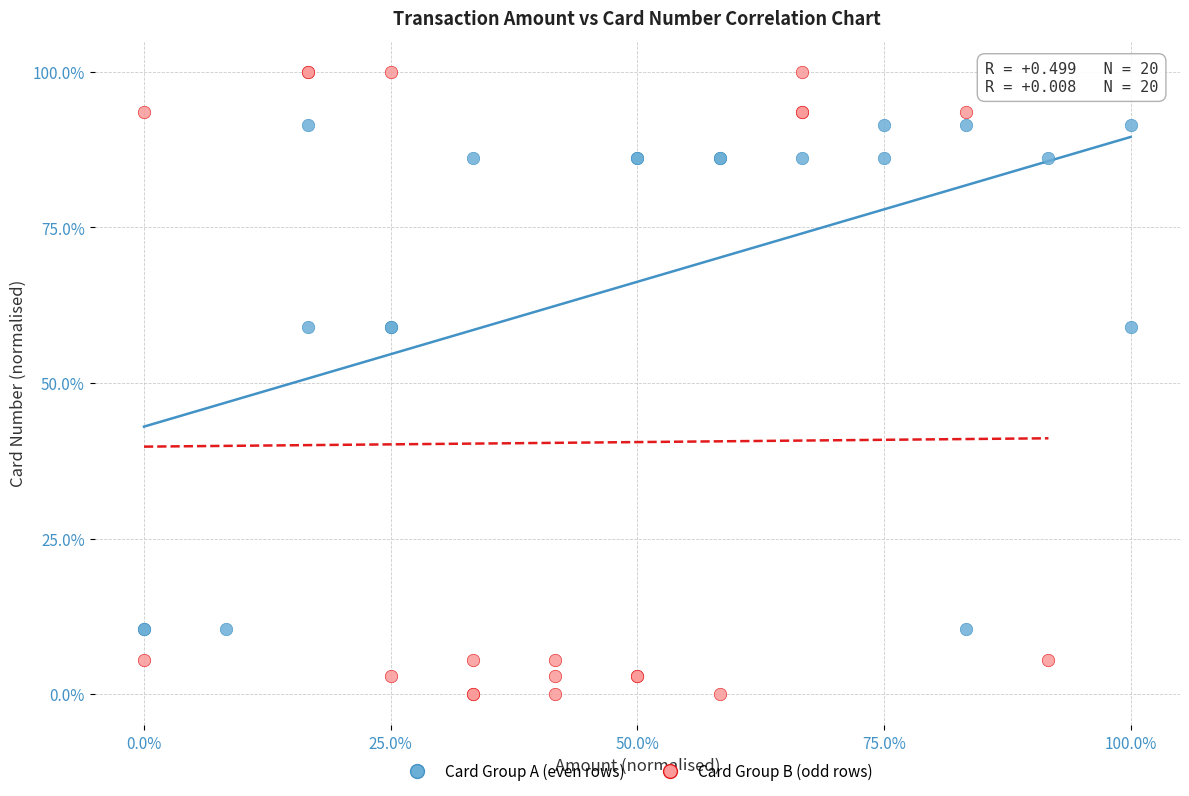

What are all the series names shown in the legend?

Card Group A (even rows), Card Group B (odd rows)